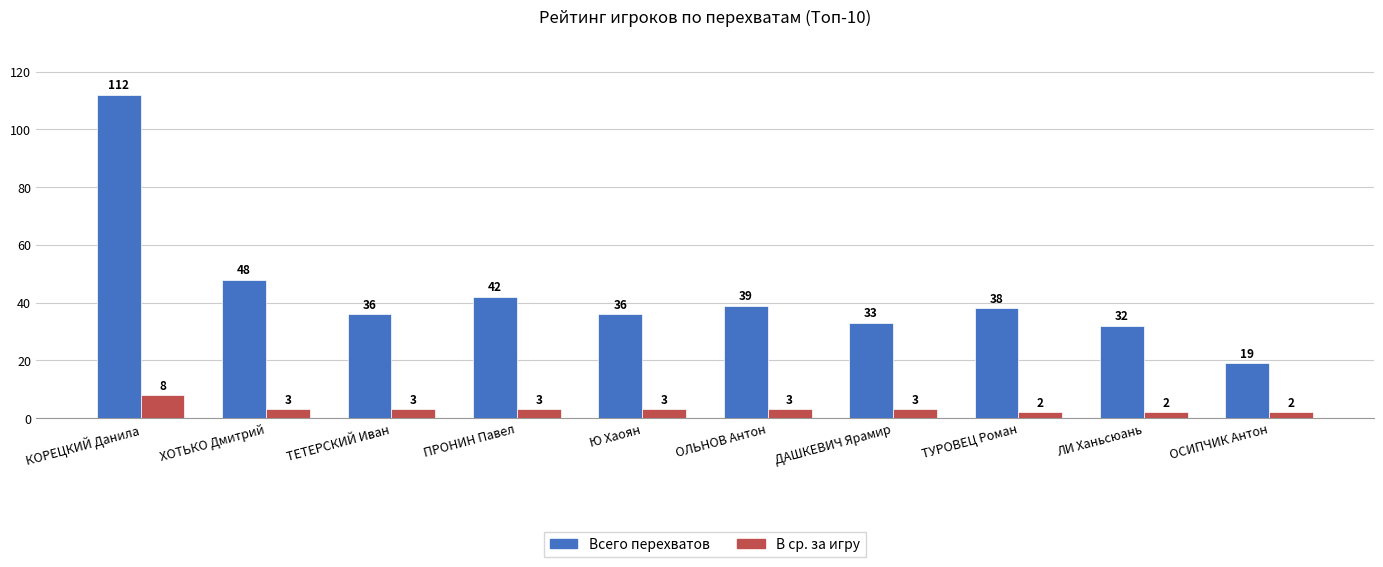

Which series changed the most between ДАШКЕВИЧ Ярамир and ОСИПЧИК Антон?

Всего перехватов